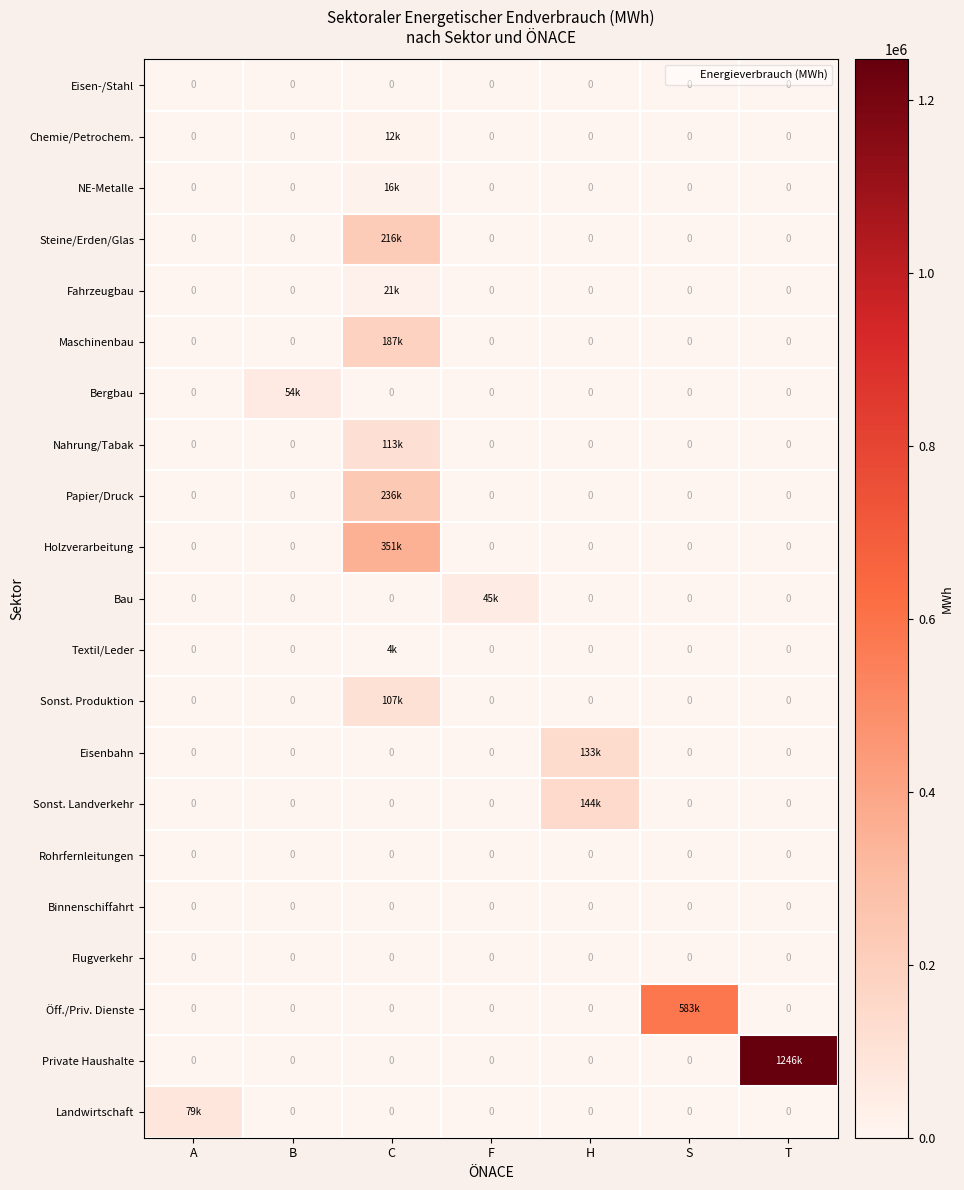

Which category has the lowest value across all series?

A